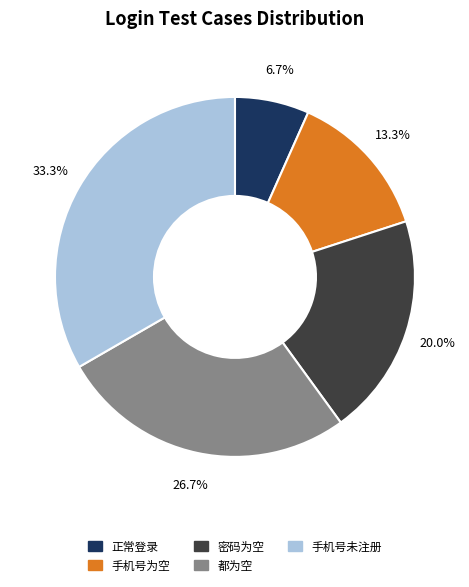

What percentage is NOT represented by 正常登录?

93.3%